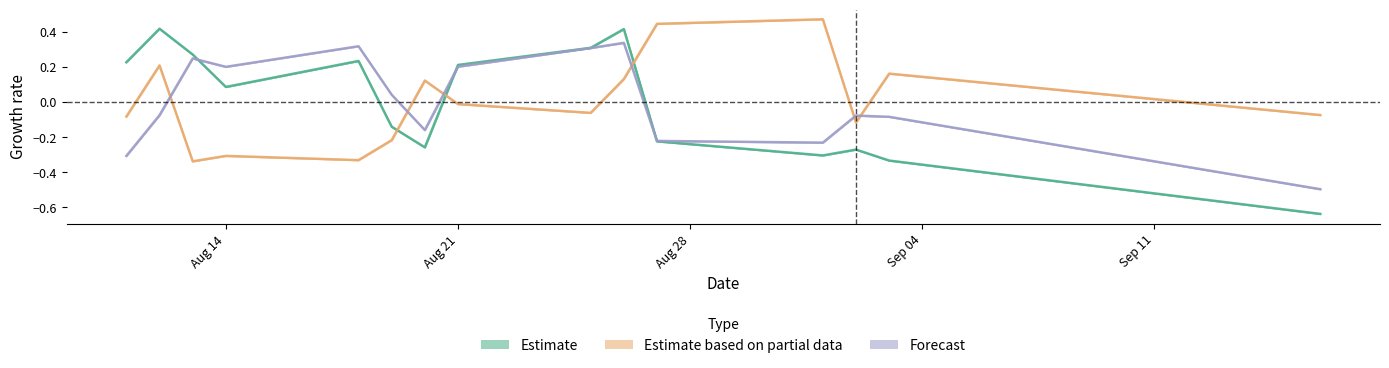

True or false: Estimate based on partial data and Estimate cross at least once.

True